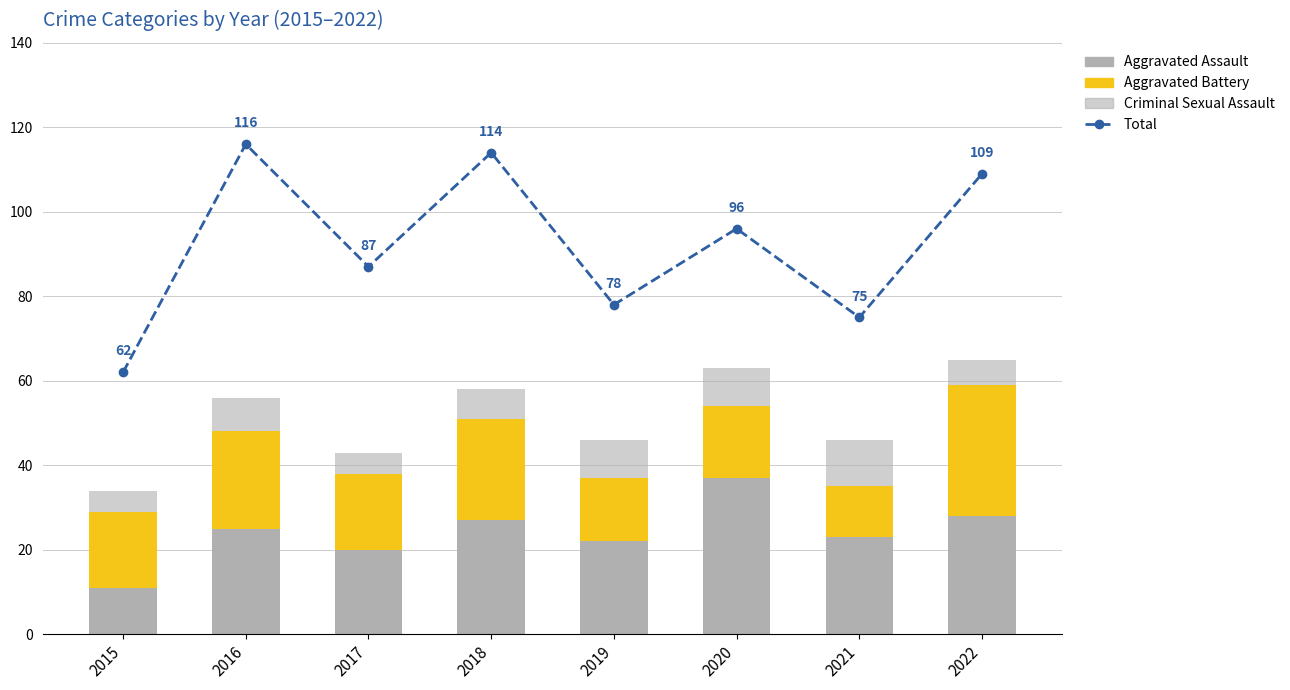

What is the maximum value for Aggravated Assault?

37